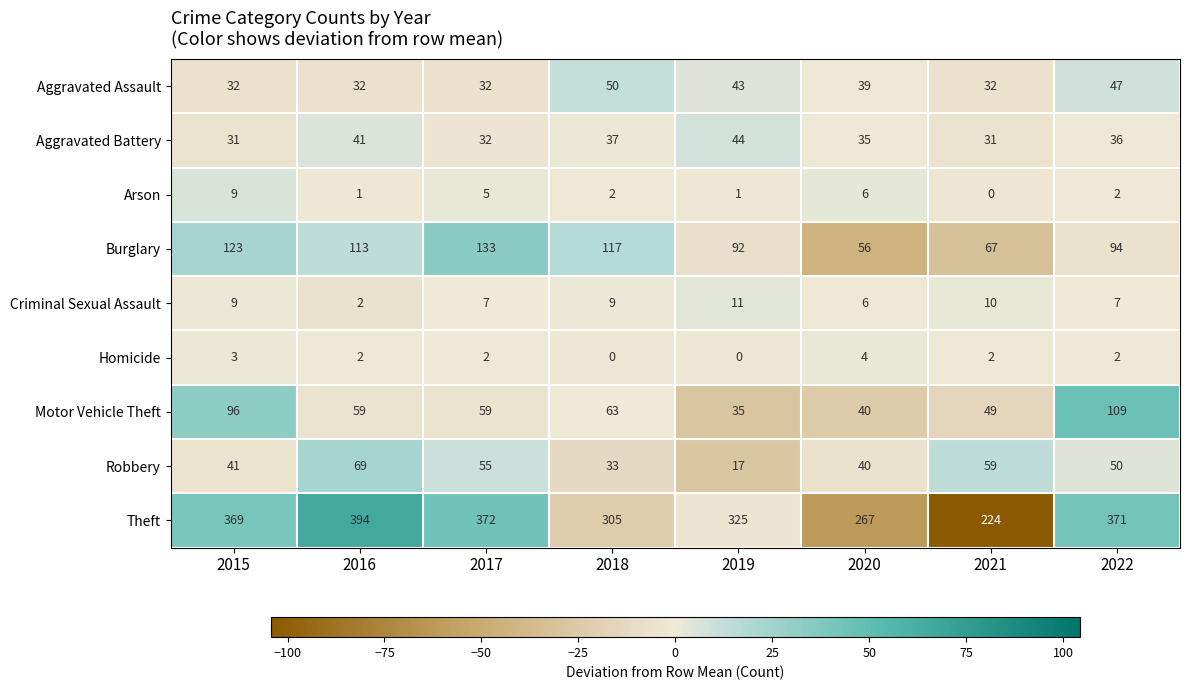

Which category has the lowest value in the Criminal Sexual Assault series?

2016